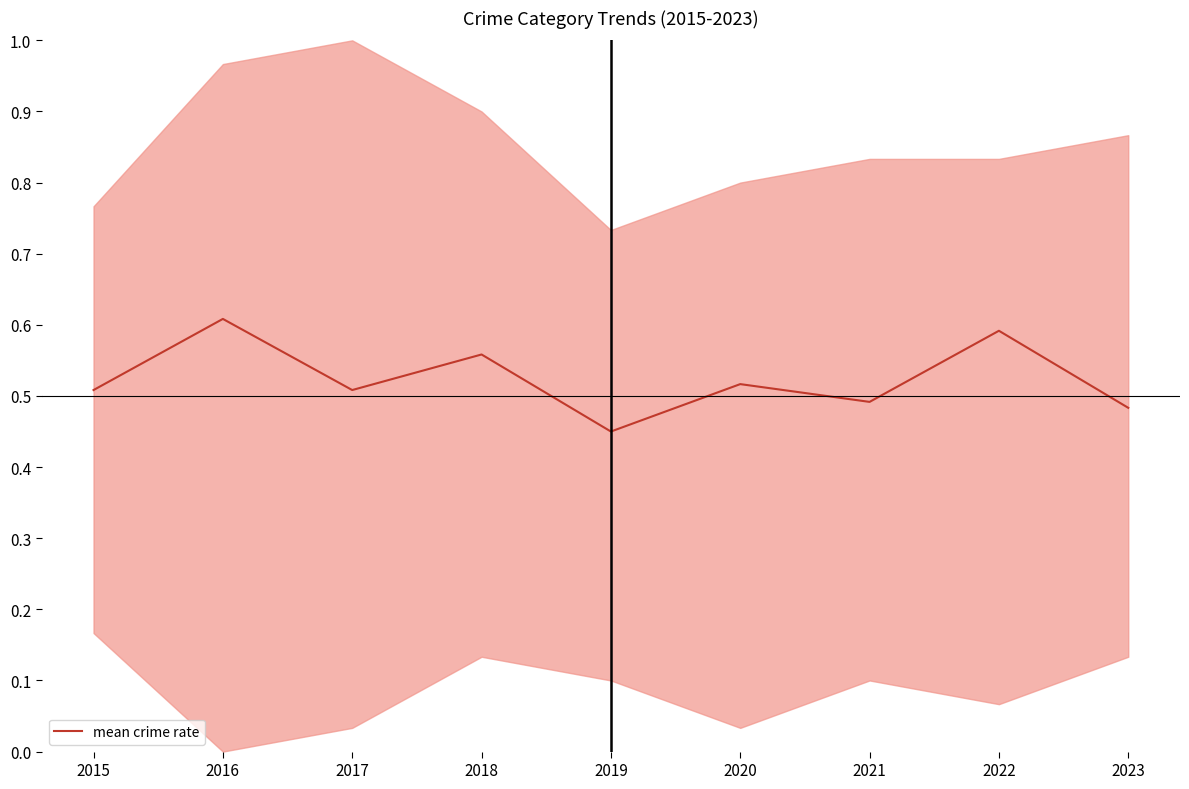

What is the difference between the values at 2022 and 2017?

0.1